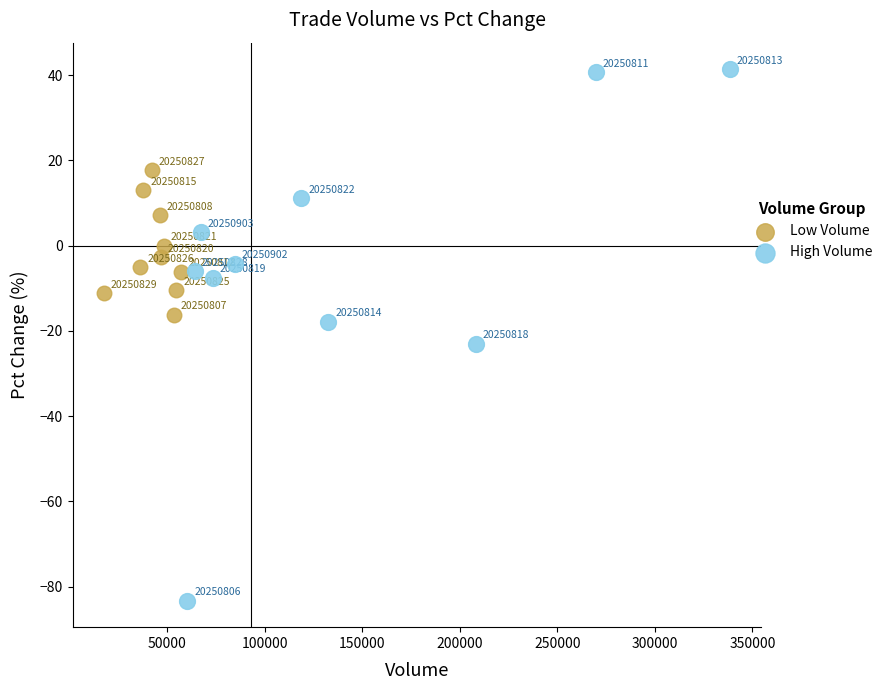

Which series reaches the maximum Y coordinate?

High Volume